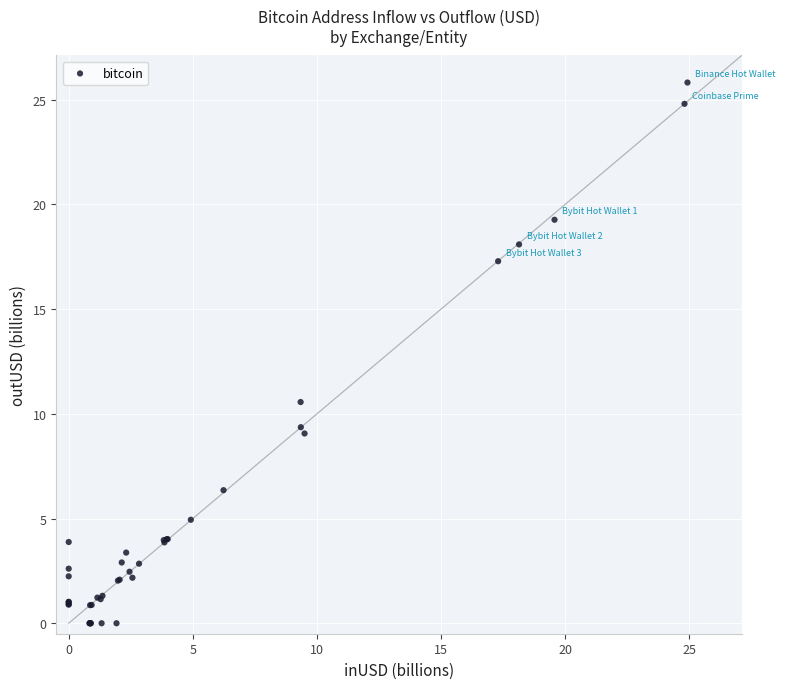

What Y value in the scatter plot is closest to 12?

10.6